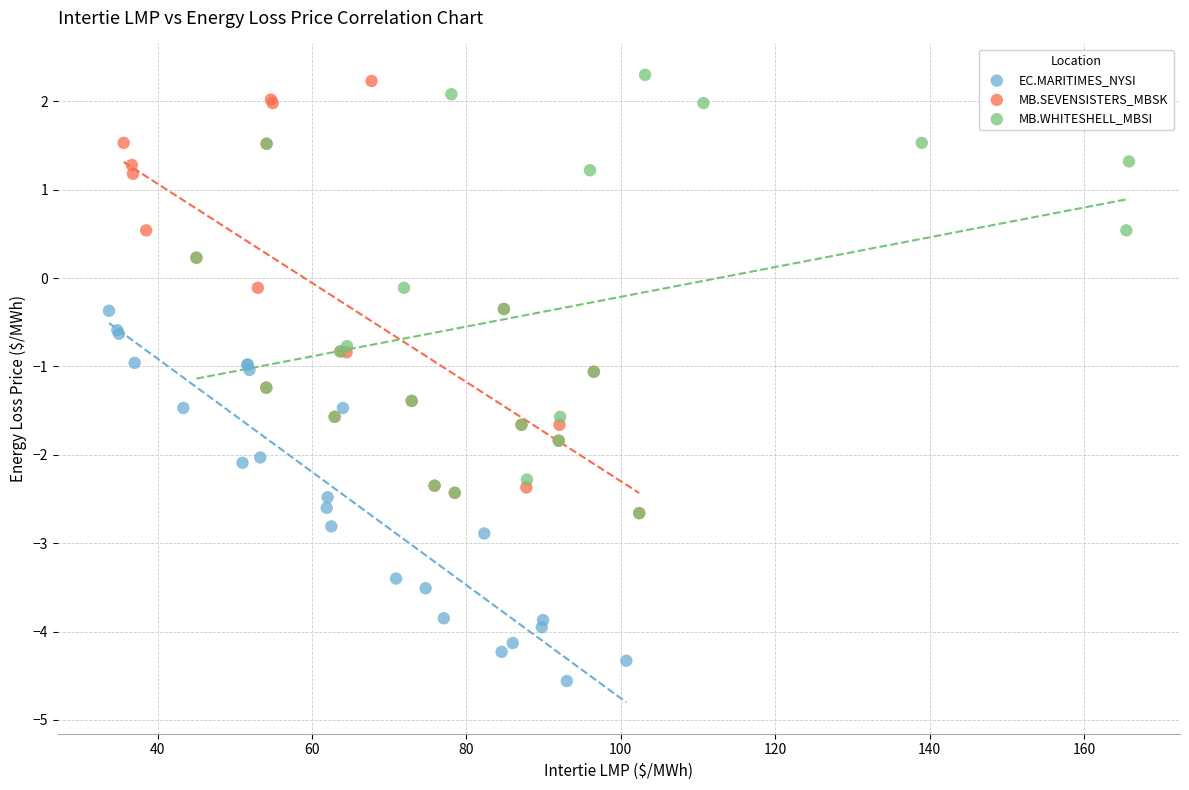

What are all the series names shown in the legend?

EC.MARITIMES_NYSI, MB.SEVENSISTERS_MBSK, MB.WHITESHELL_MBSI